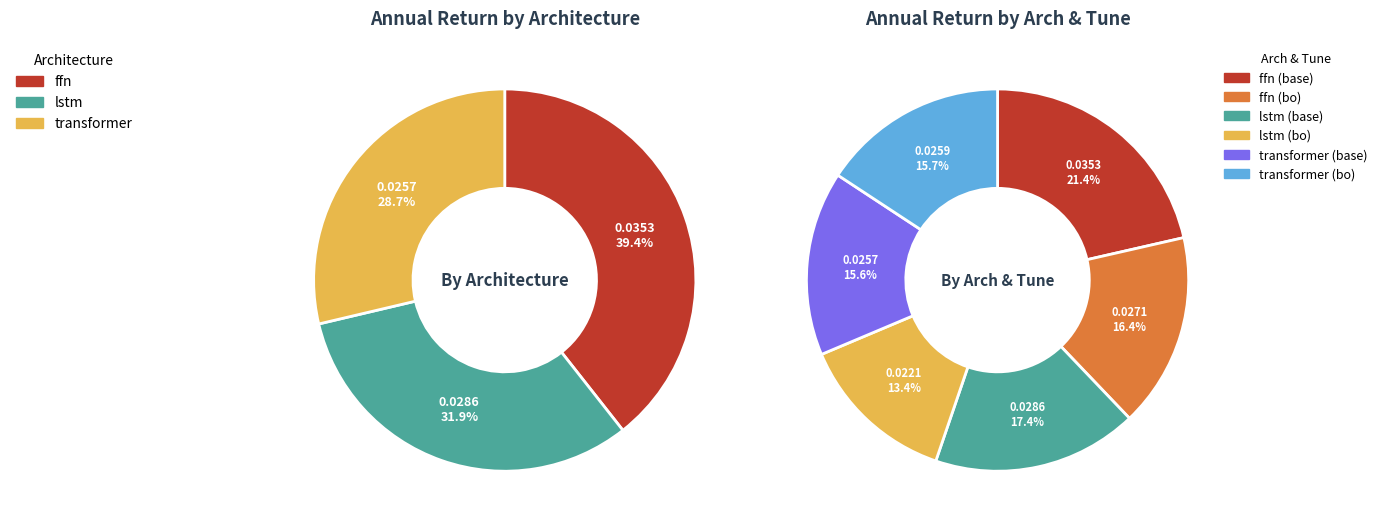

The ffn slice represents 30% of the pie. True or false?

False